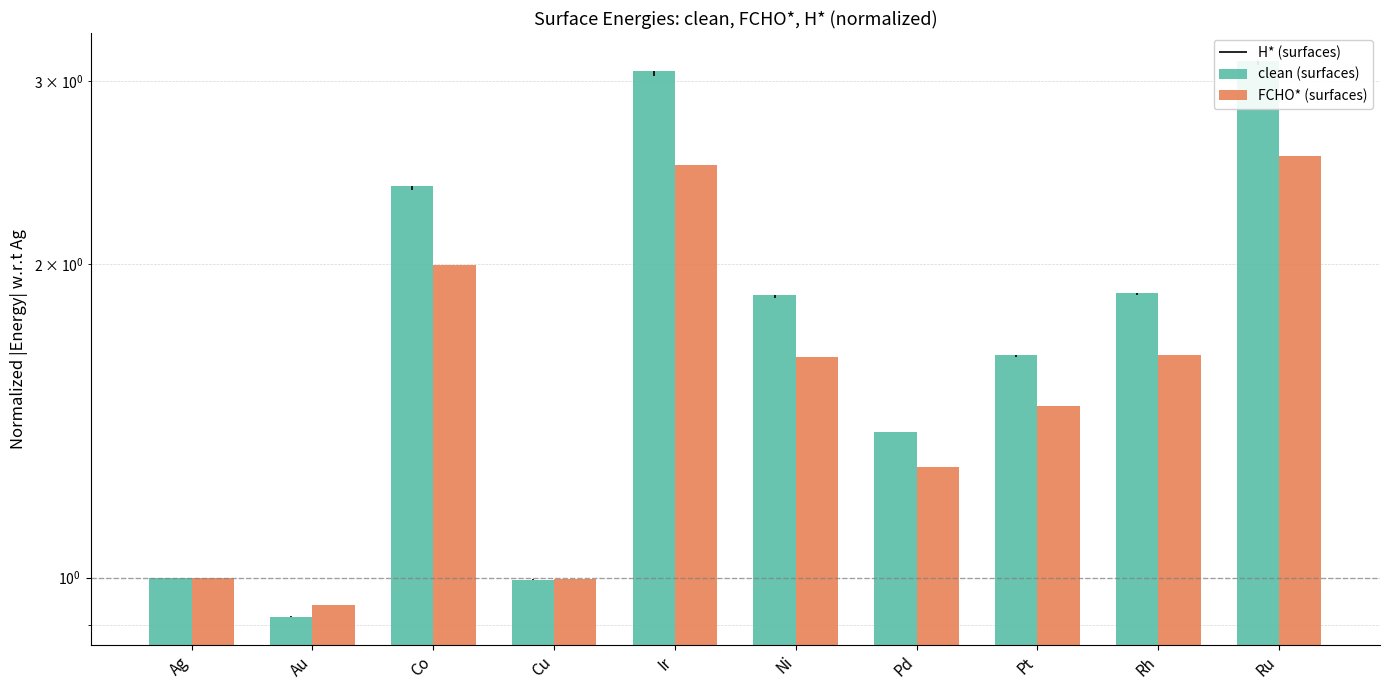

What is the value of the clean (surfaces) bar at the 3rd from the left?

2.4